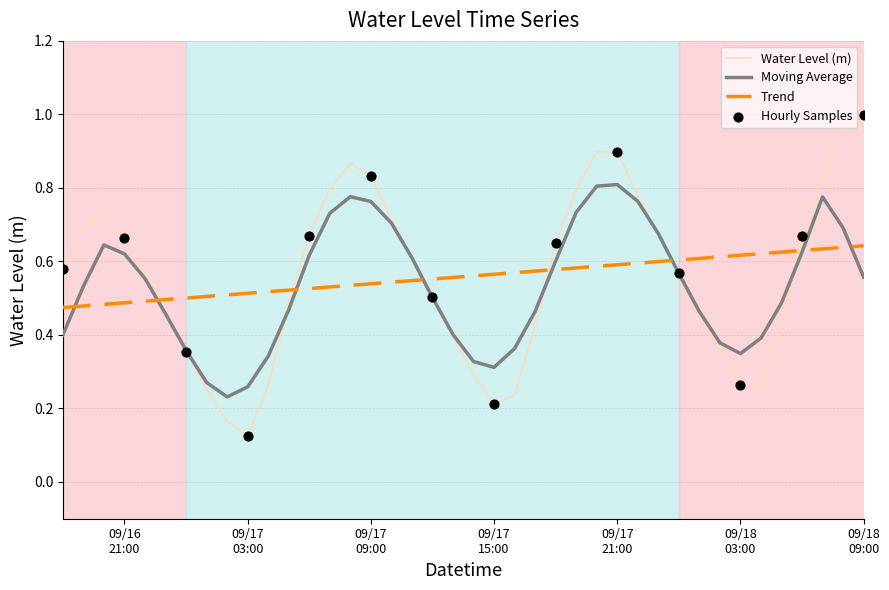

Which series has the largest range (max minus min)?

Water Level (m)